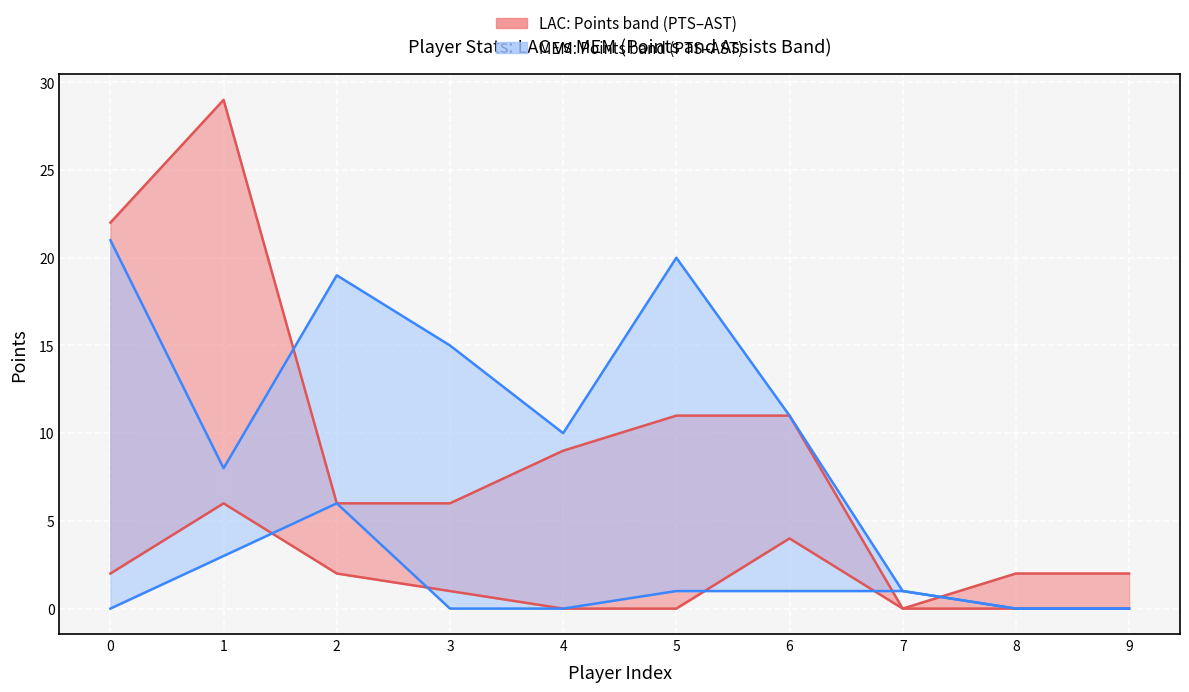

True or false: MEM_PTS and LAC_AST intersect in this chart.

False